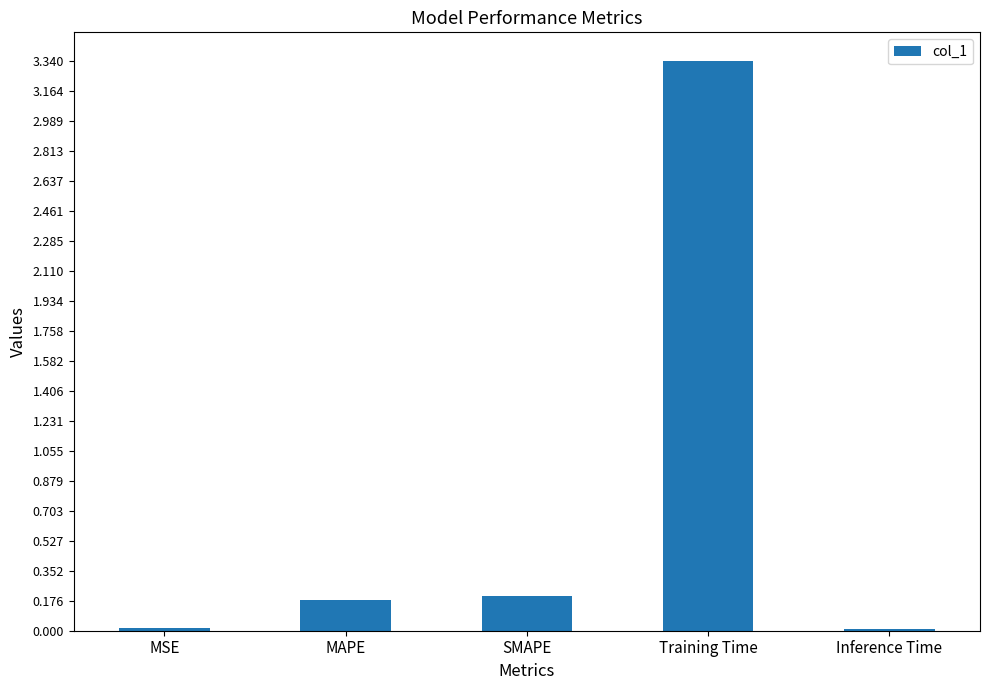

What is the change in value from MSE to Training Time?

+3.3